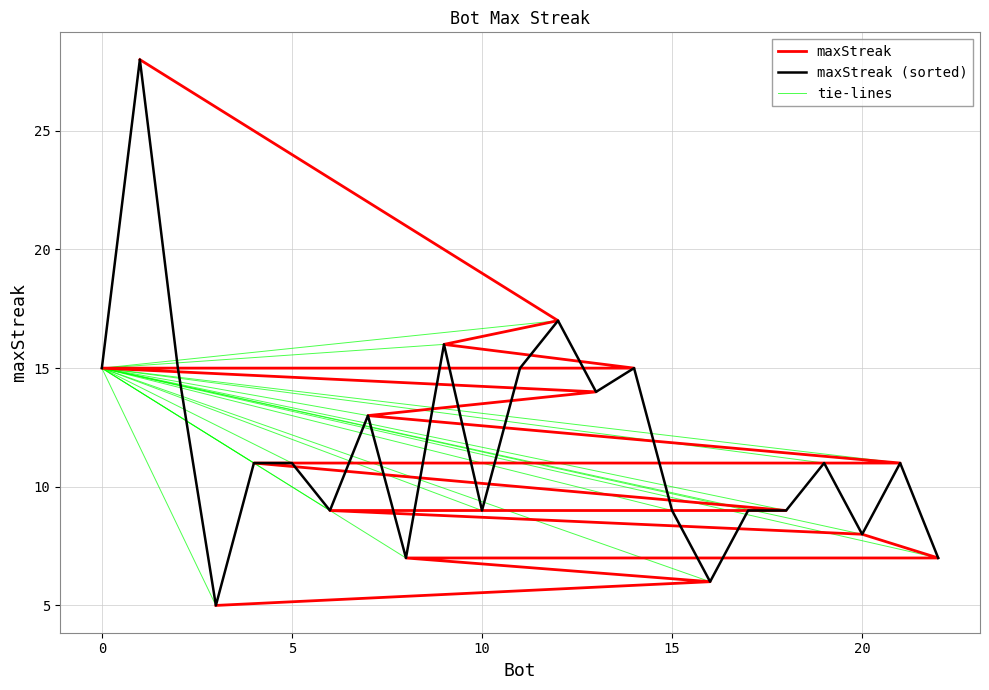

Reading left to right, extract all data points from this chart.

28	17	16	15	15	15	15	14	13	11	11	11	11	9	9	9	9	9	8	7	7	6	5